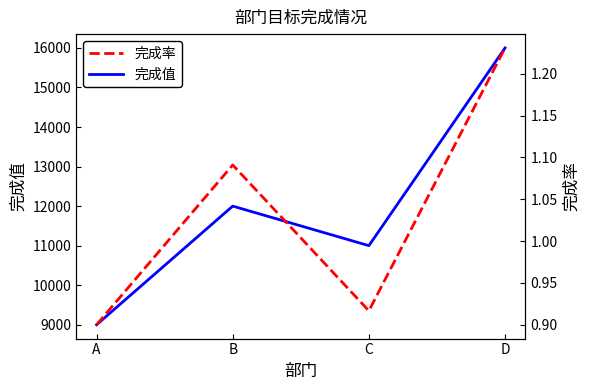

Is the value of 完成值 at B greater than the value of 完成率 at A?

Yes